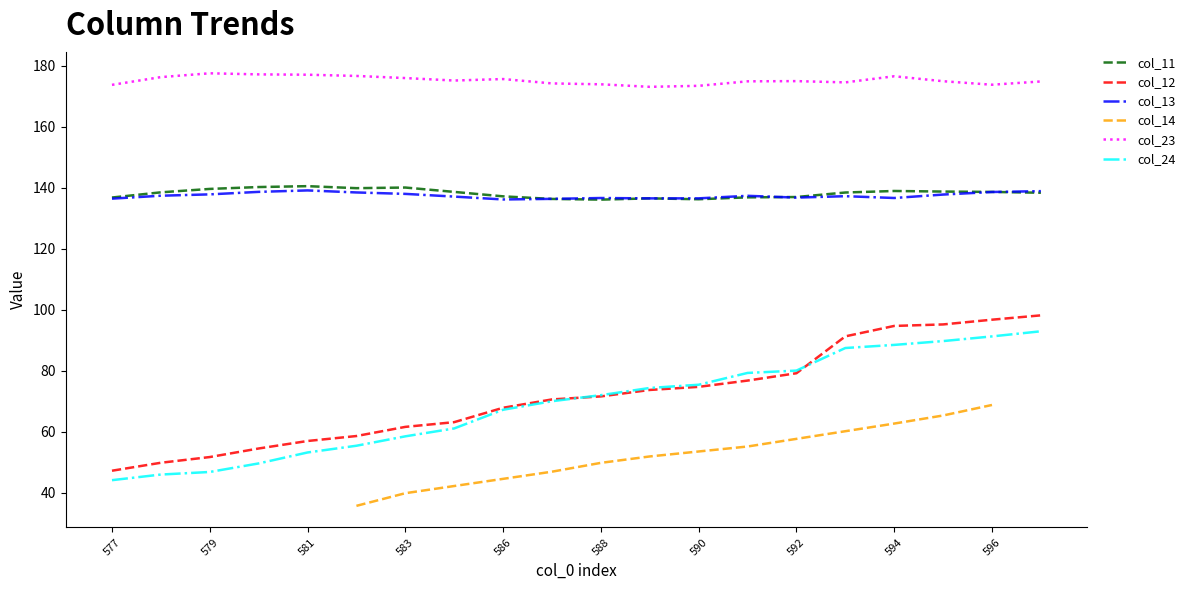

What is the value of the col_12 point at the 18th from the left?

95.2